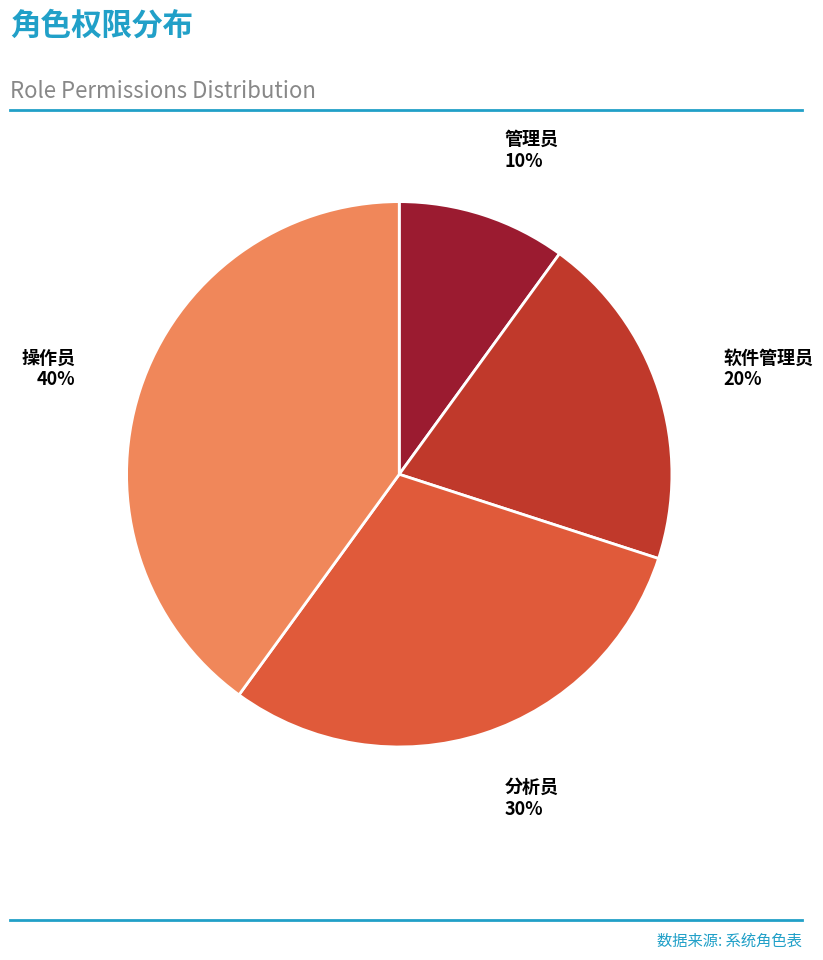

How many slices are in this pie chart?

4